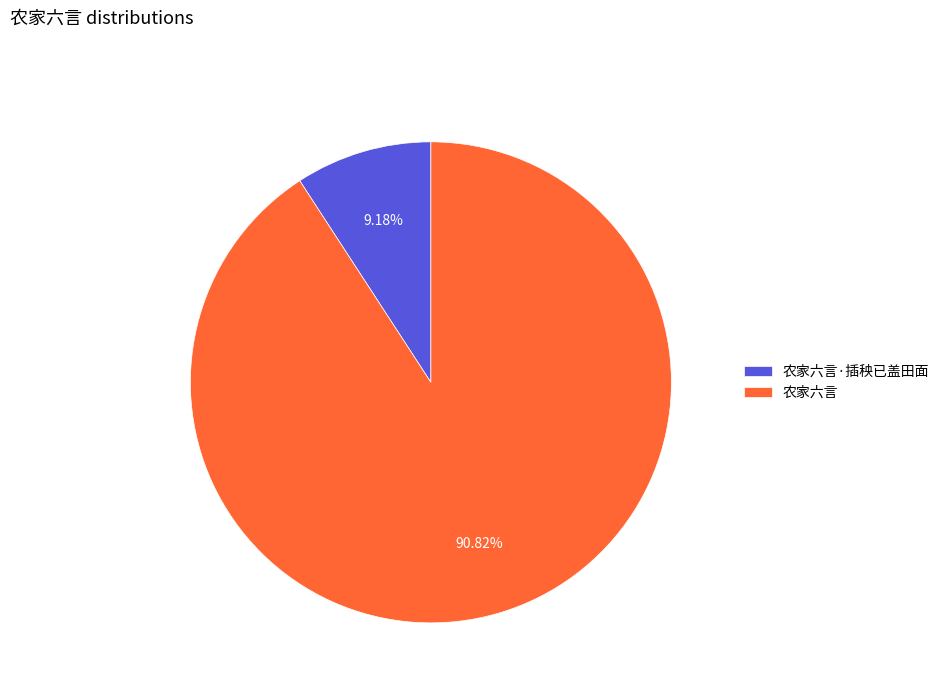

Is it true that 农家六言 is 99% of the pie?

False